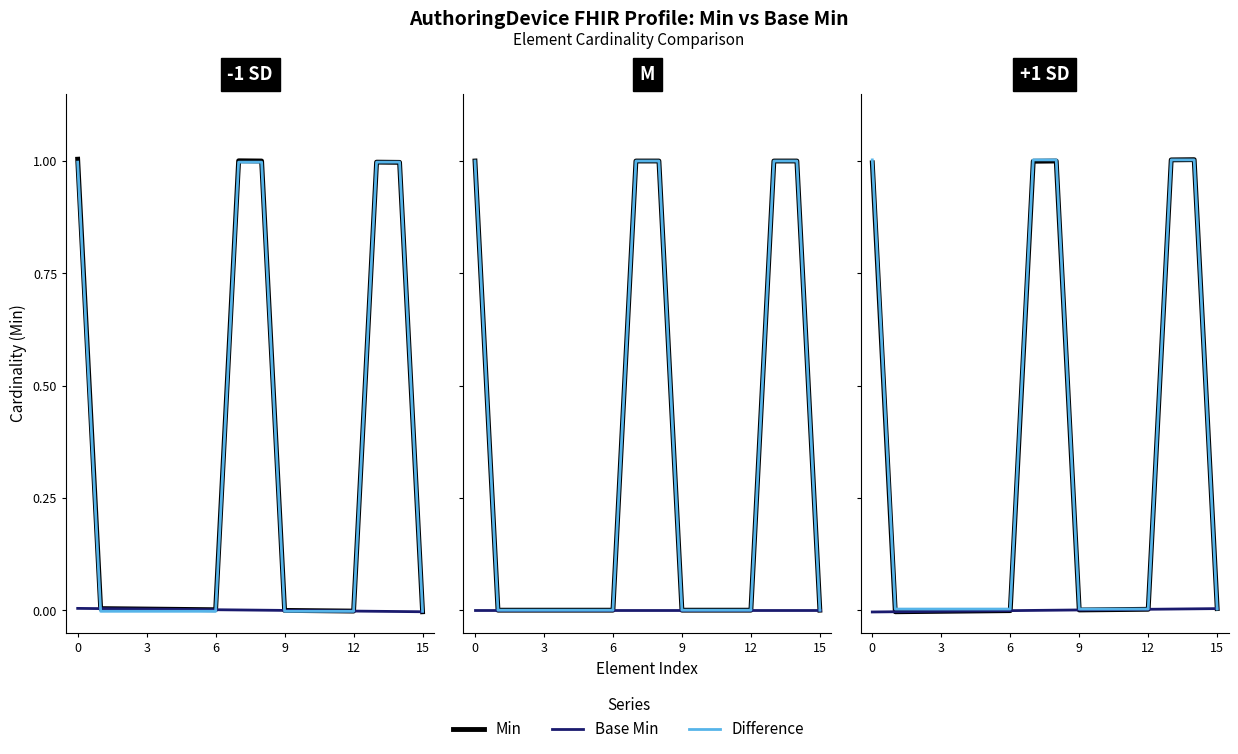

Does the chart display data point markers on the line(s)?

No